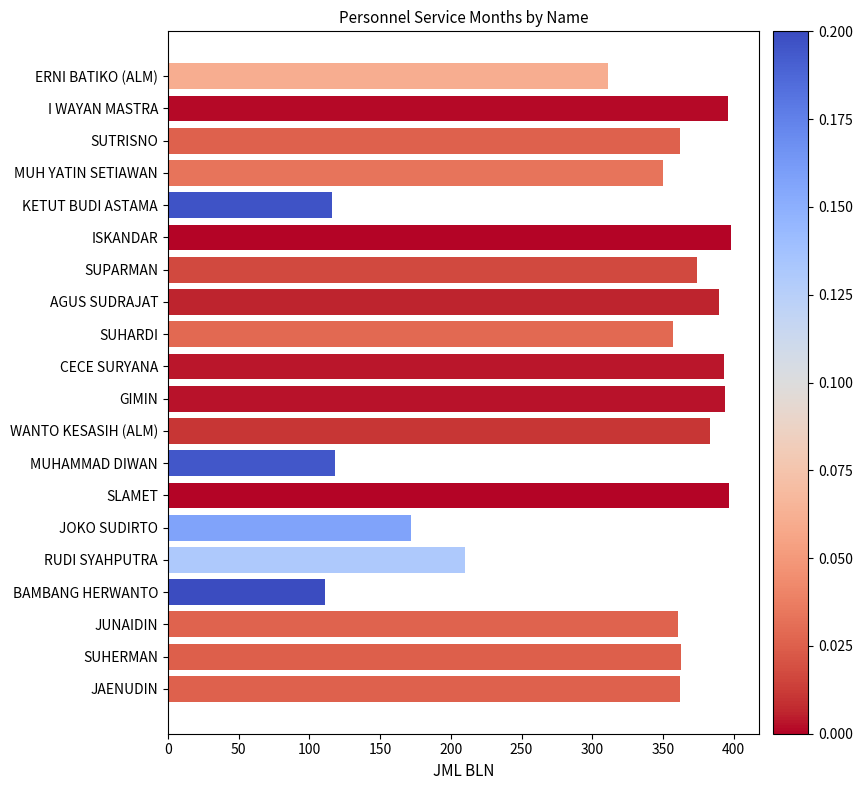

What value does the data have at MUHAMMAD DIWAN?

118